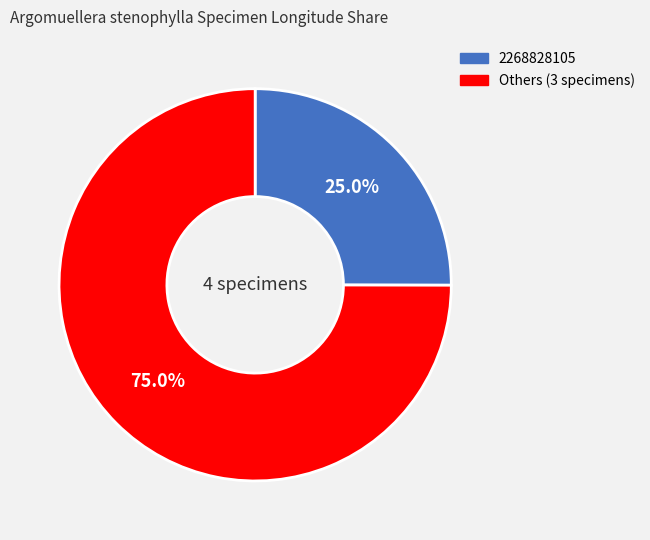

Is there a majority slice in this chart?

Yes